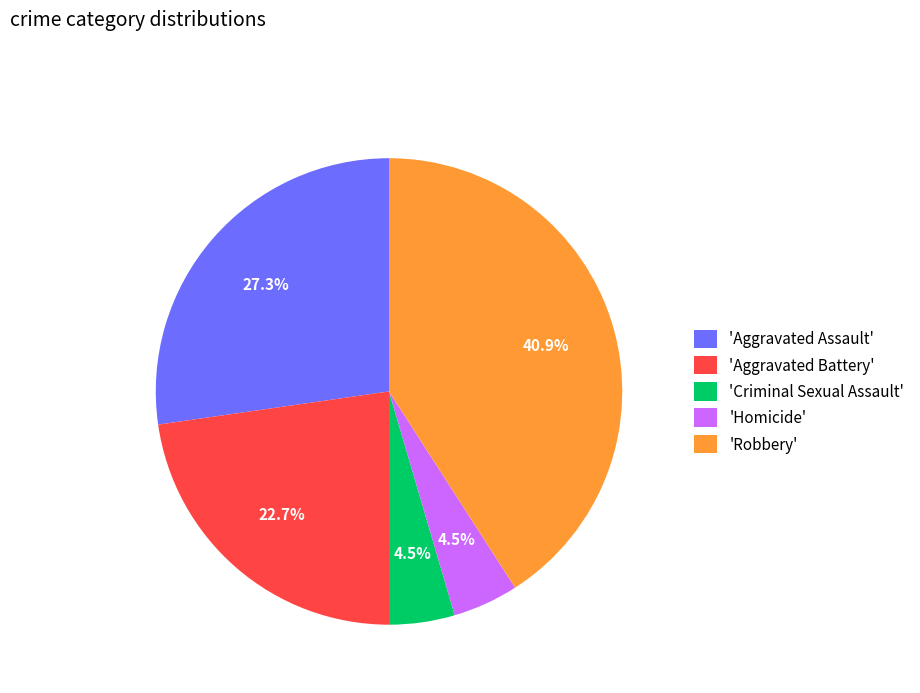

What portion of the pie excludes 'Robbery'?

59.1%